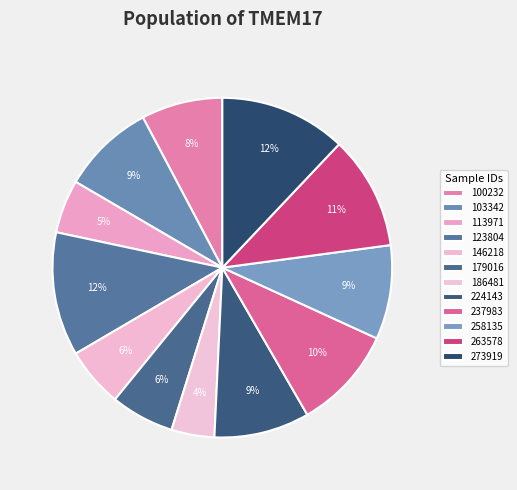

What portion of the pie excludes 123804?

88.2%